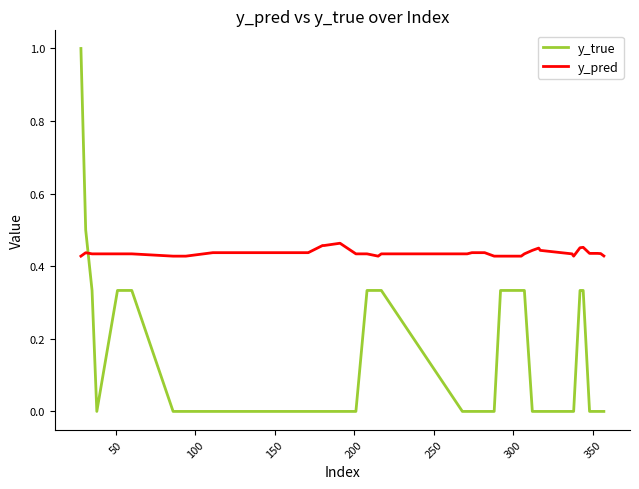

Which series ends up on top after the final intersection of y_true and y_pred?

y_pred